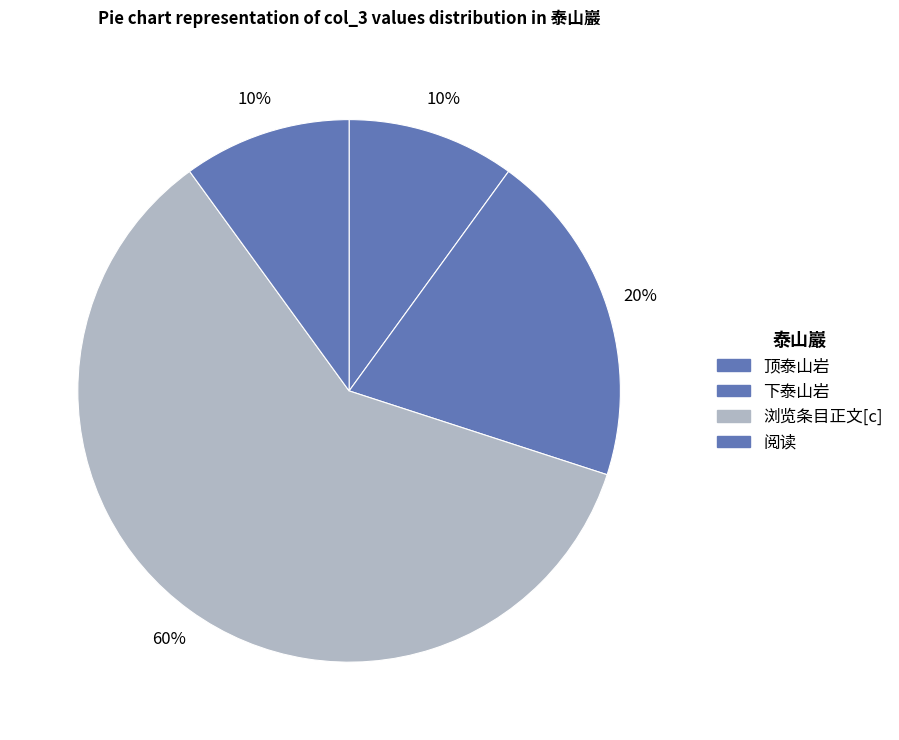

Combined, do 阅读 and 下泰山岩 account for over 50%?

No